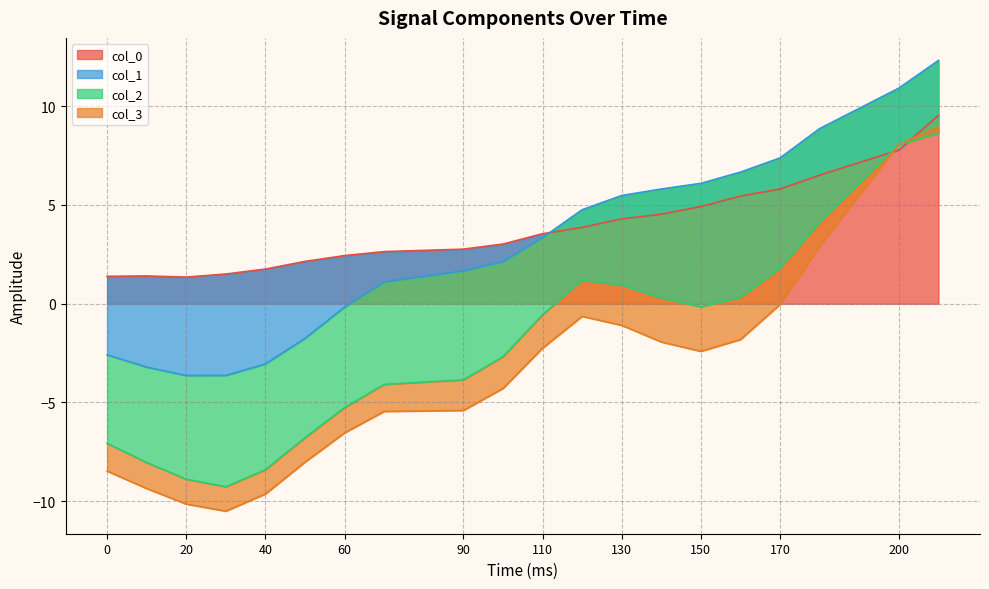

What is the greatest value displayed?

12.3